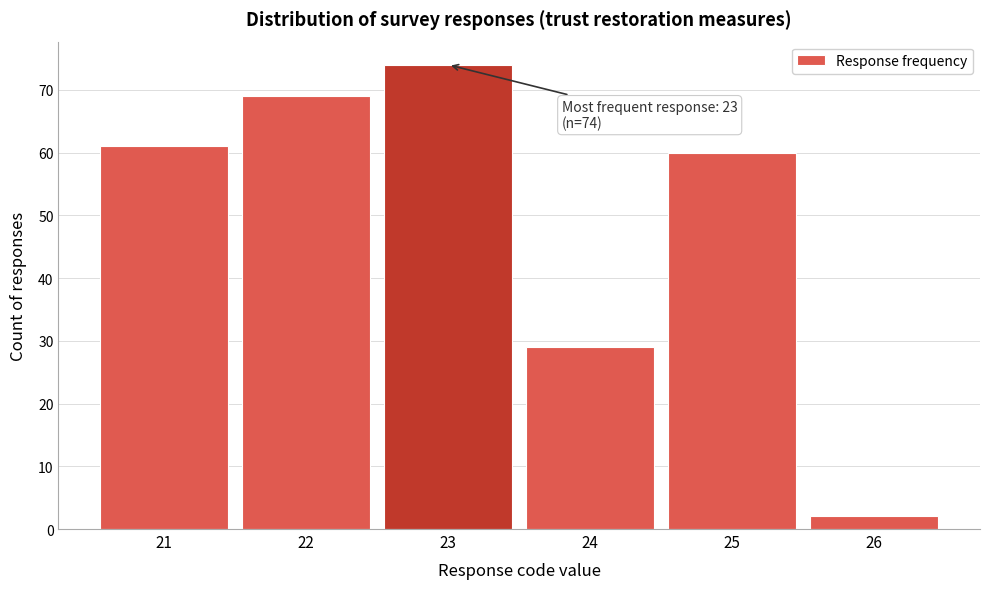

Over which range of the x-axis is the bar tallest?

22.5 to 23.5